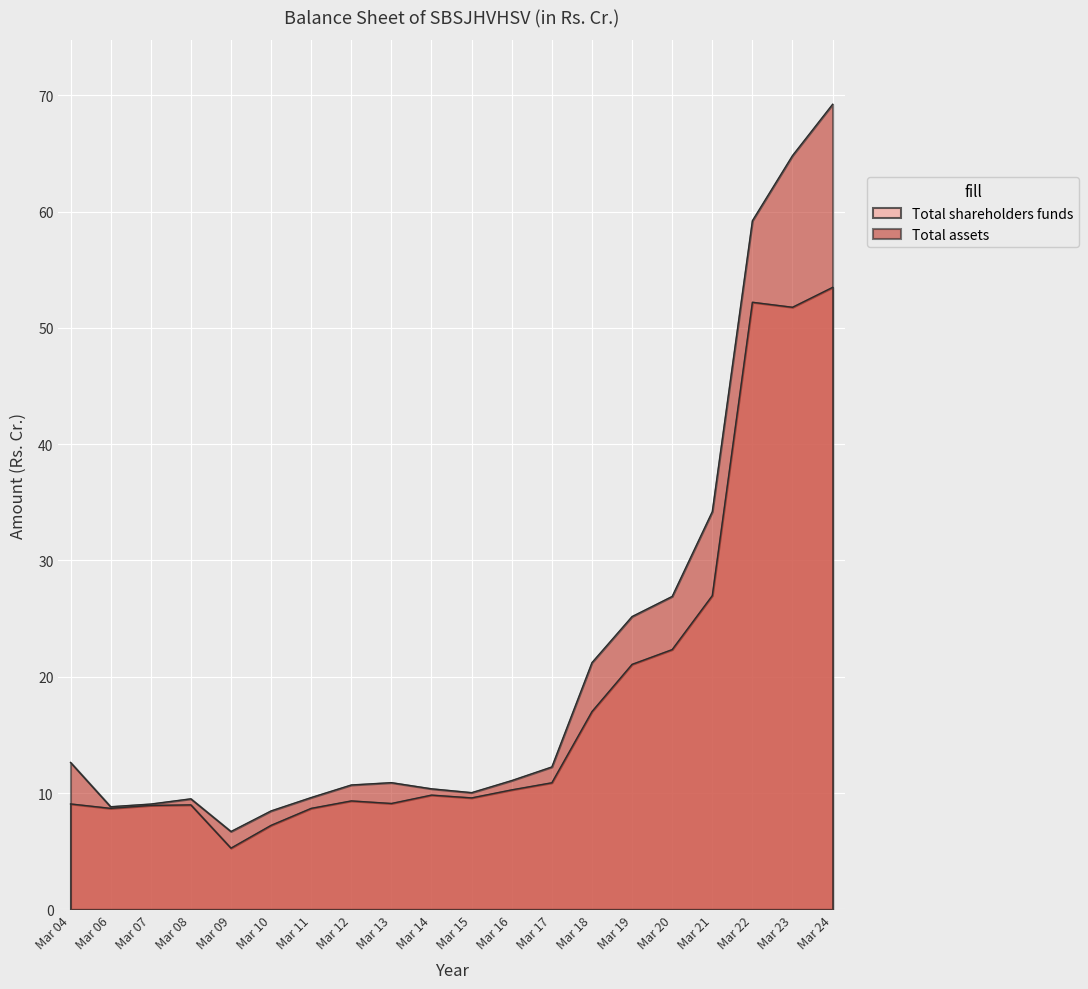

Count the number of categories in the chart.

20